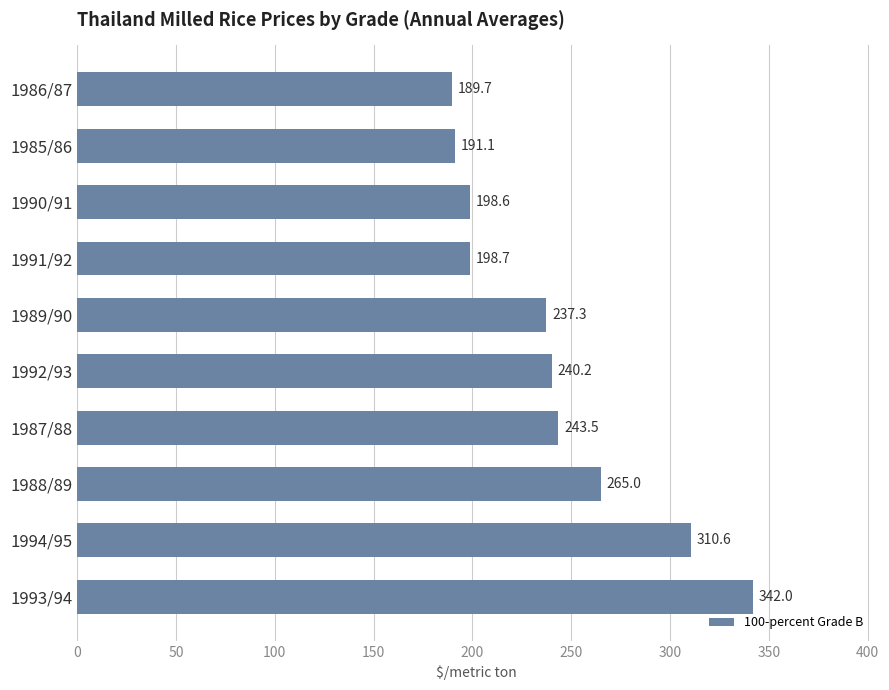

What is the change in value from 1987/88 to 1989/90?

-6.2